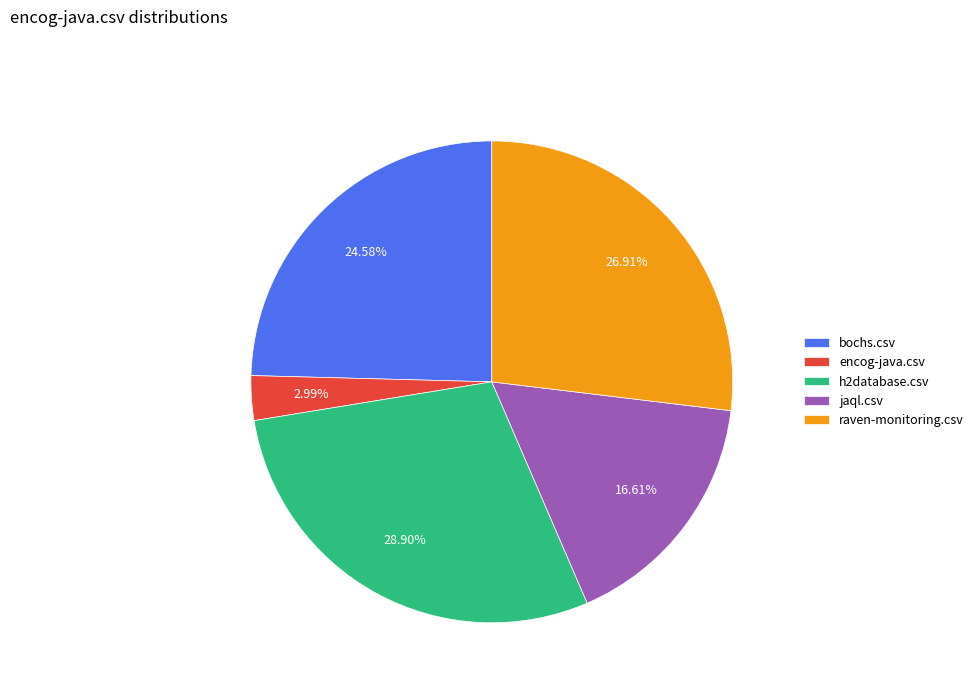

What is the largest slice in the pie chart?

h2database.csv